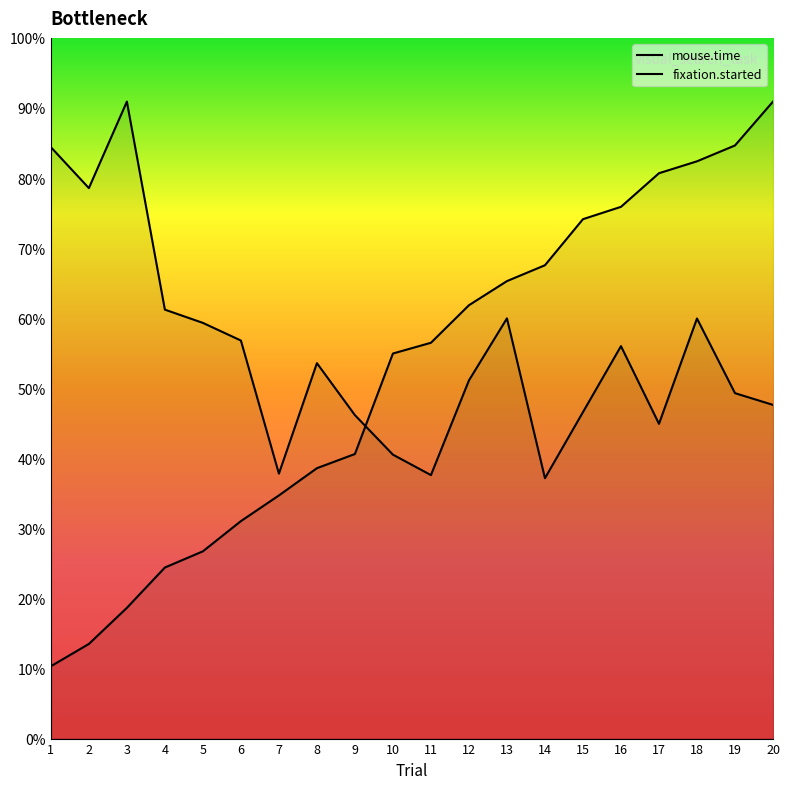

Reading left to right, list all the values displayed in this chart.

mouse.time: 0.8	0.8	0.9	0.6	0.6	0.6	0.4	0.5	0.5	0.4	0.4	0.5	0.6	0.4	0.5	0.6	0.4	0.6	0.5	0.5
fixation.started: 0.1	0.1	0.2	0.2	0.3	0.3	0.3	0.4	0.4	0.5	0.6	0.6	0.7	0.7	0.7	0.8	0.8	0.8	0.8	0.9